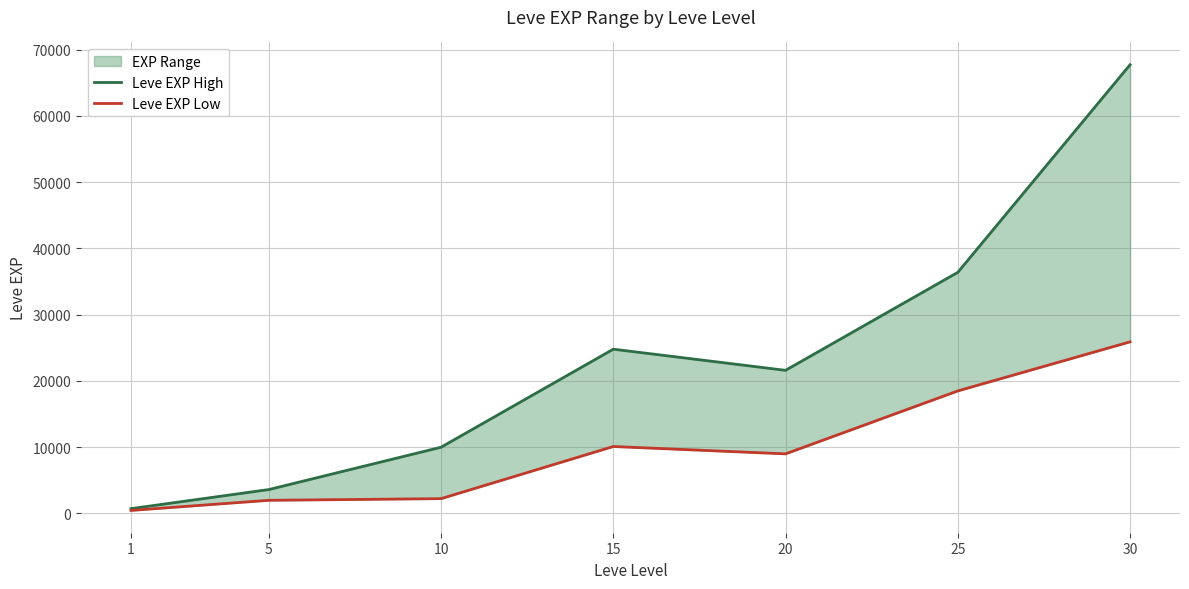

Does the chart display data point markers on the line(s)?

No